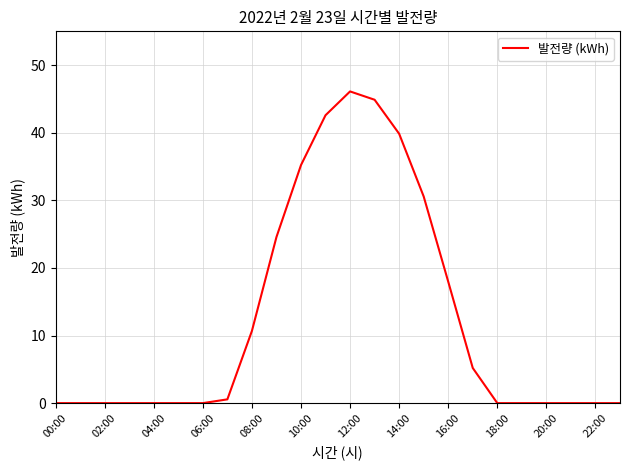

What is the difference between the maximum and minimum values?

46.1